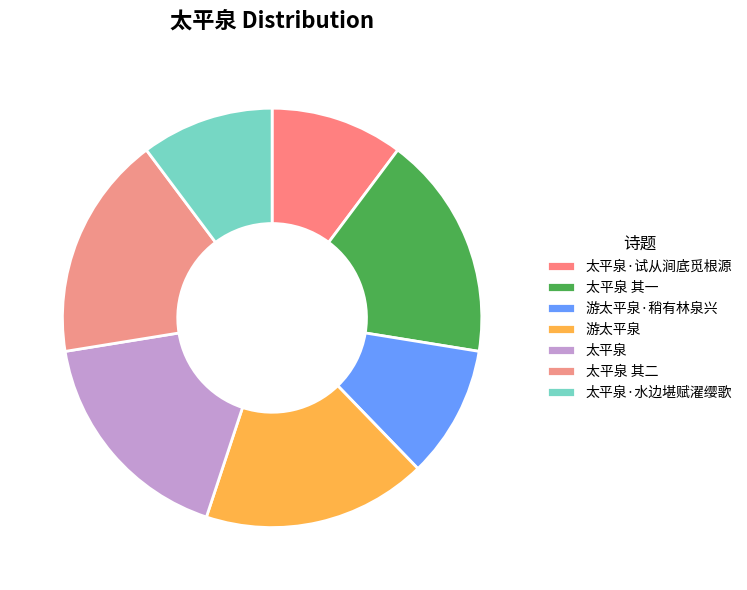

To the nearest percent, what is the combined percentage of 太平泉·水边堪赋濯缨歌 and 太平泉?

28%